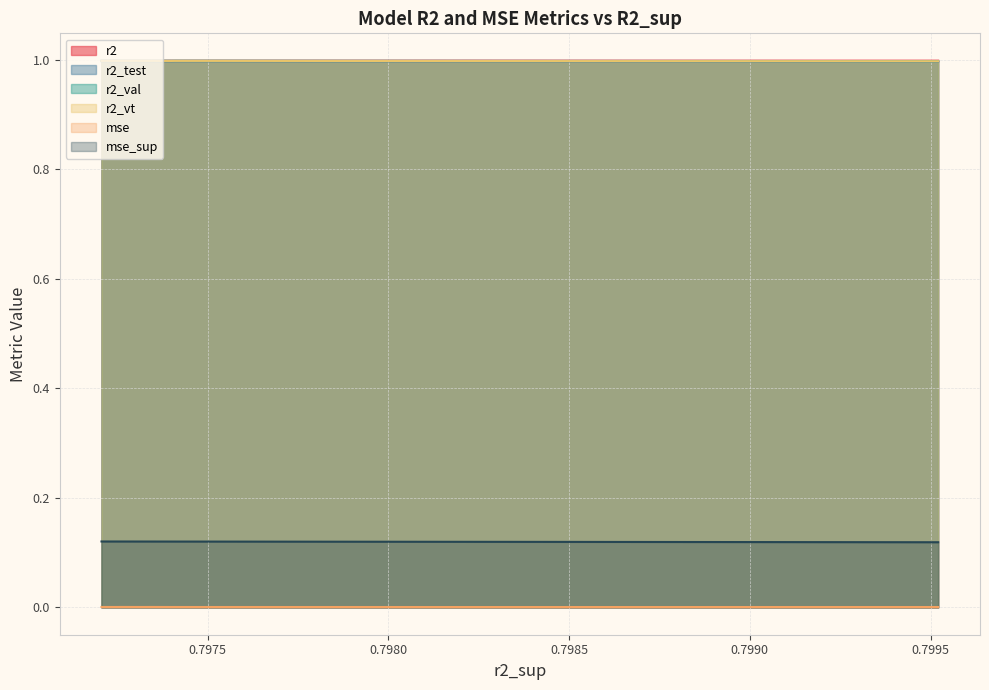

What are all the series names shown in the legend?

r2, r2_test, r2_val, r2_vt, mse, mse_sup